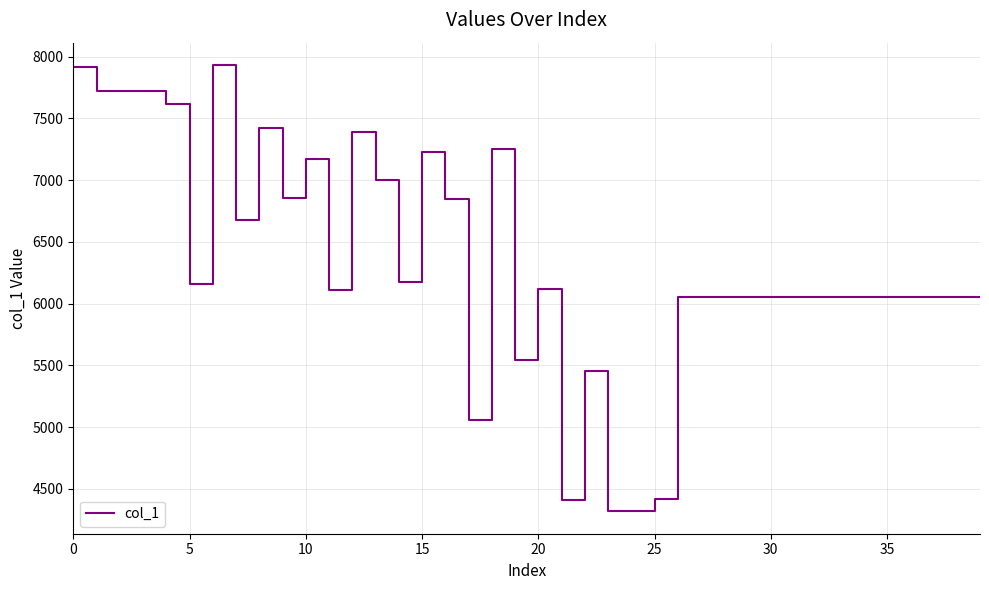

What is the greatest value displayed?

7933